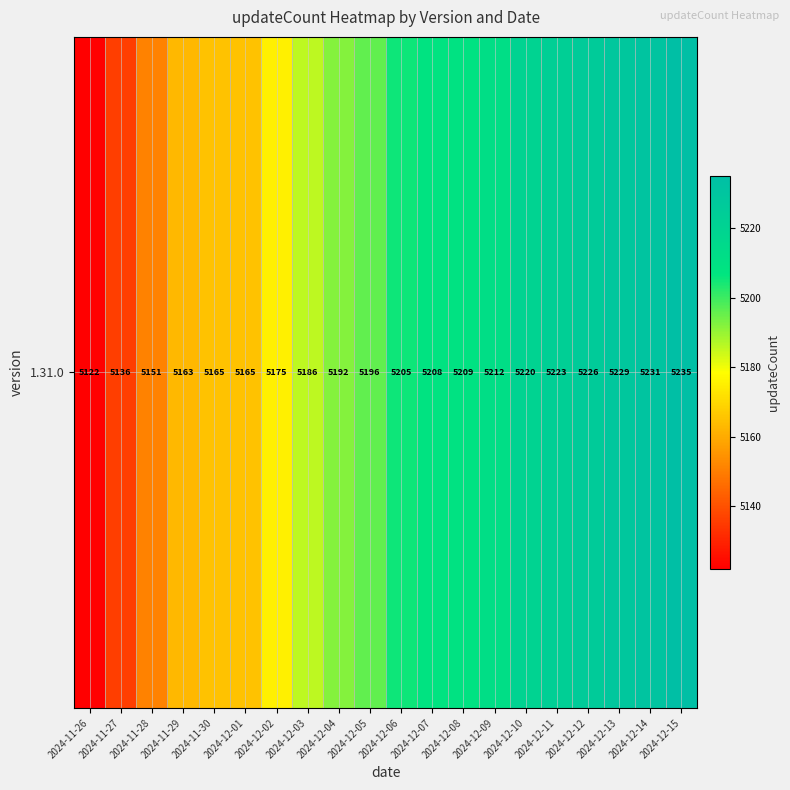

Where does the data first go above 5205?

2024-12-07